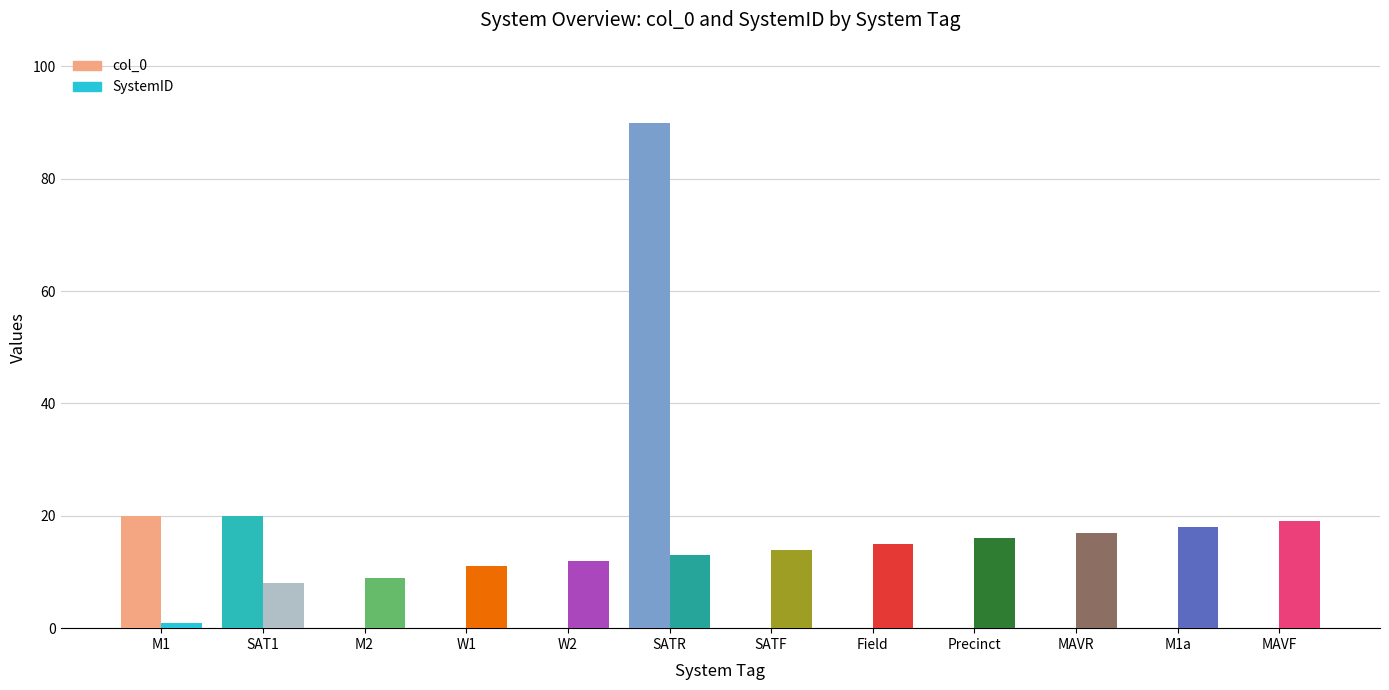

At which category does the chart reach its peak across all series?

SATR